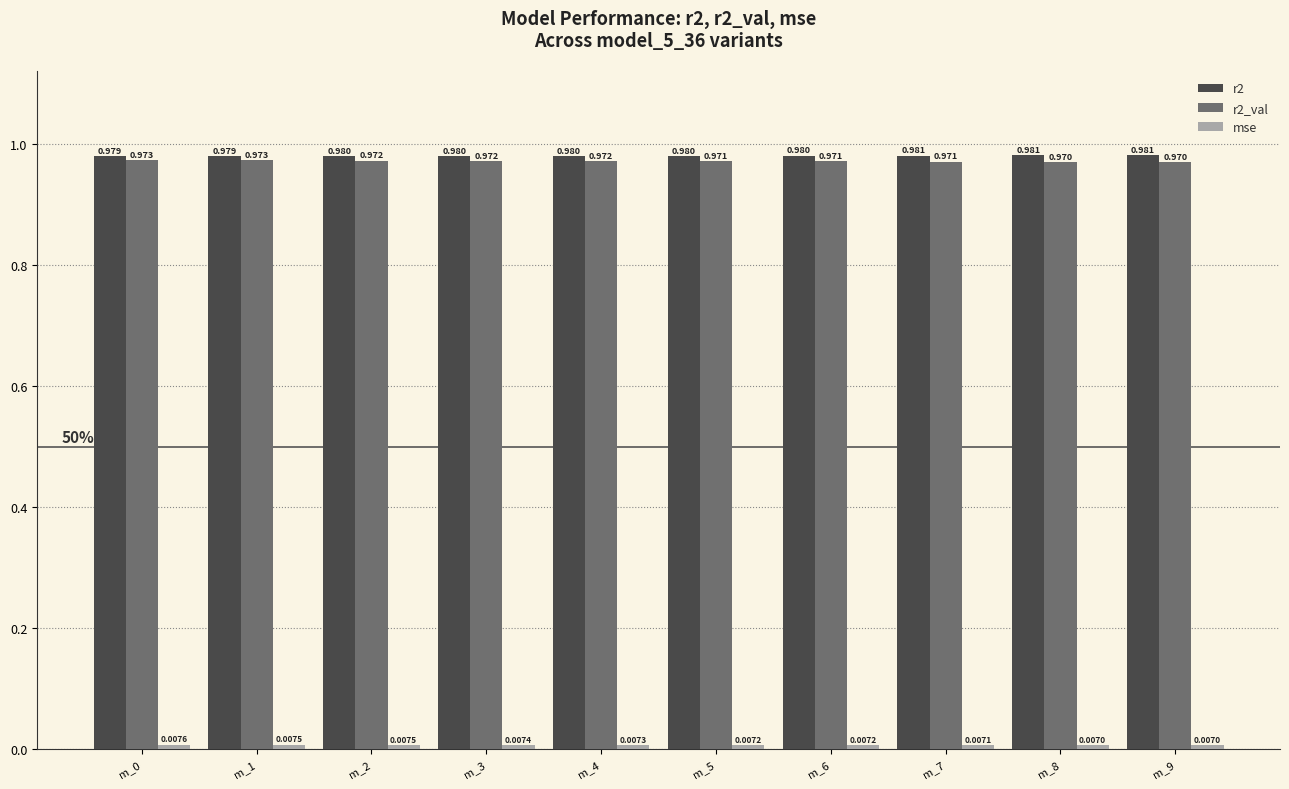

Is the value of r2_val at m_3 greater than the value of r2 at m_2?

No